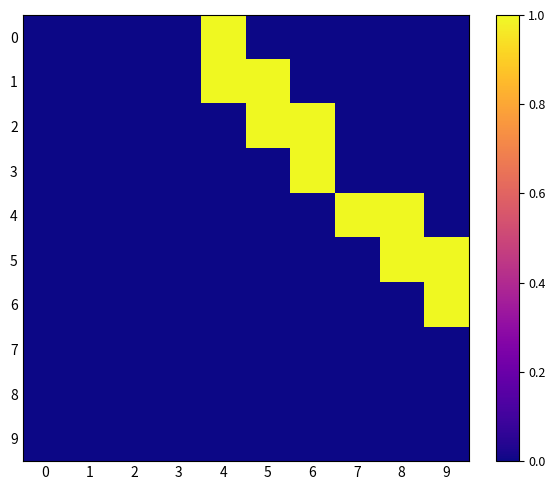

How many categories are shown in the chart?

10